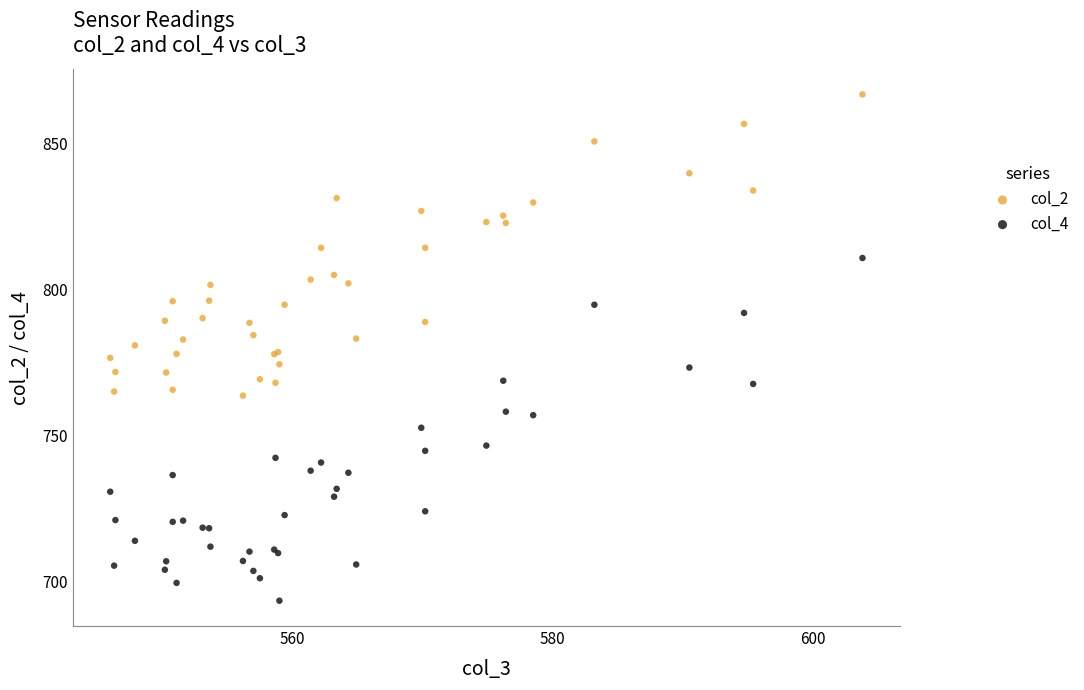

Which series contains the lowest Y value?

col_4